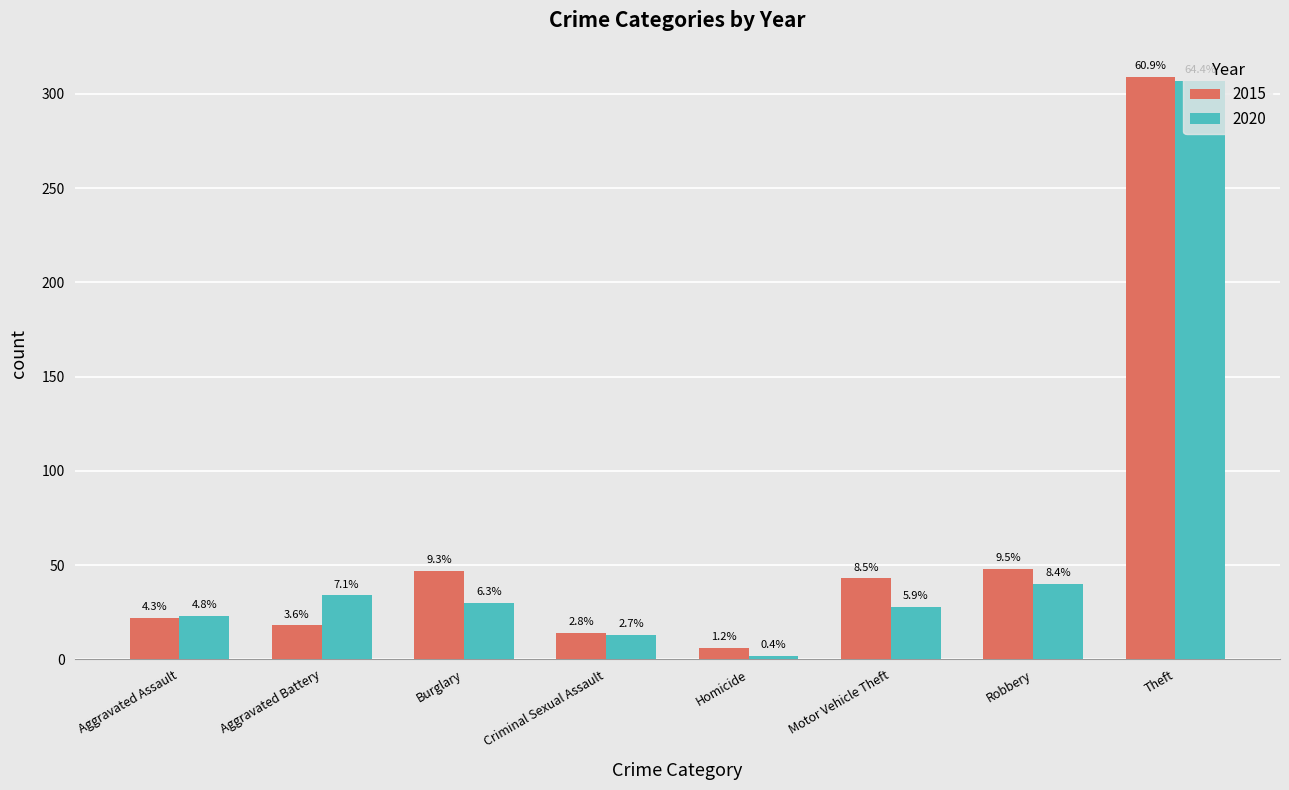

Rank the series by their average value, from lowest to highest.

2020, 2015